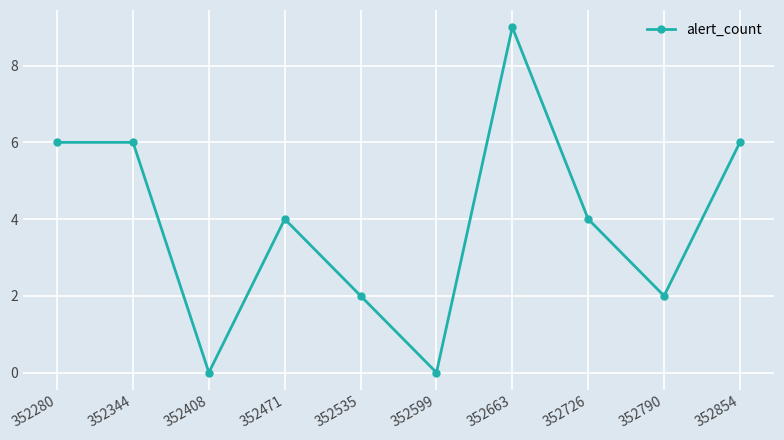

Between 352344 and 352471, which is larger?

352344